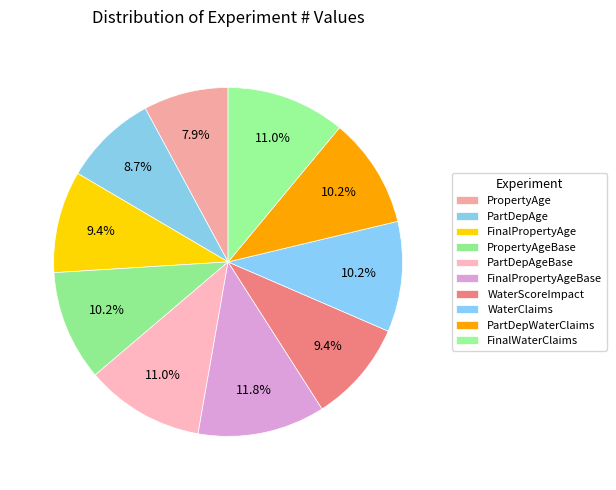

True or false: FinalPropertyAge accounts for 3% of the total.

False